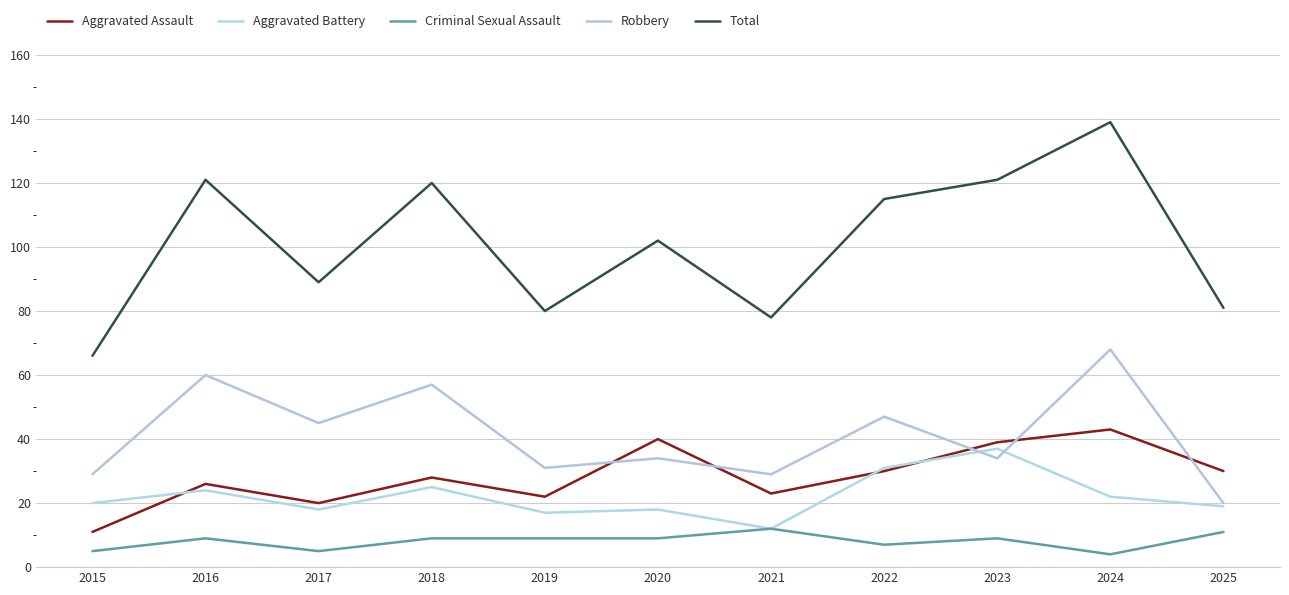

Reading left to right, transcribe all the data shown in this chart.

Aggravated Assault: 11	26	20	28	22	40	23	30	39	43	30
Aggravated Battery: 20	24	18	25	17	18	12	31	37	22	19
Criminal Sexual Assault: 5	9	5	9	9	9	12	7	9	4	11
Robbery: 29	60	45	57	31	34	29	47	34	68	20
Total: 66	121	89	120	80	102	78	115	121	139	81